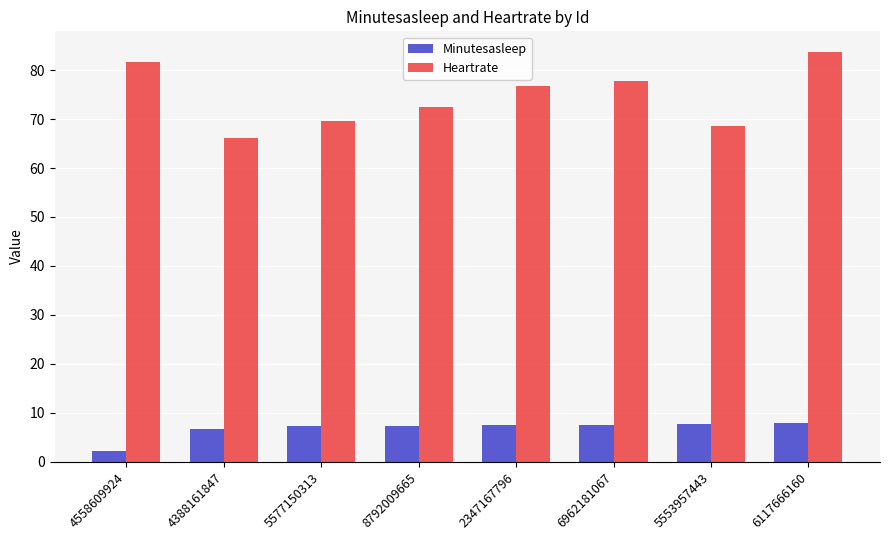

How many series are shown in this chart?

2